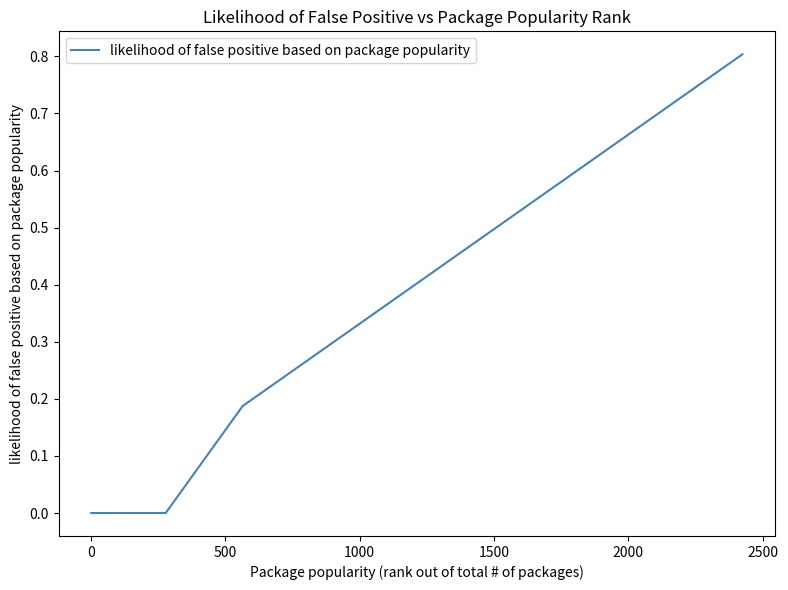

What is the greatest value displayed?

0.8